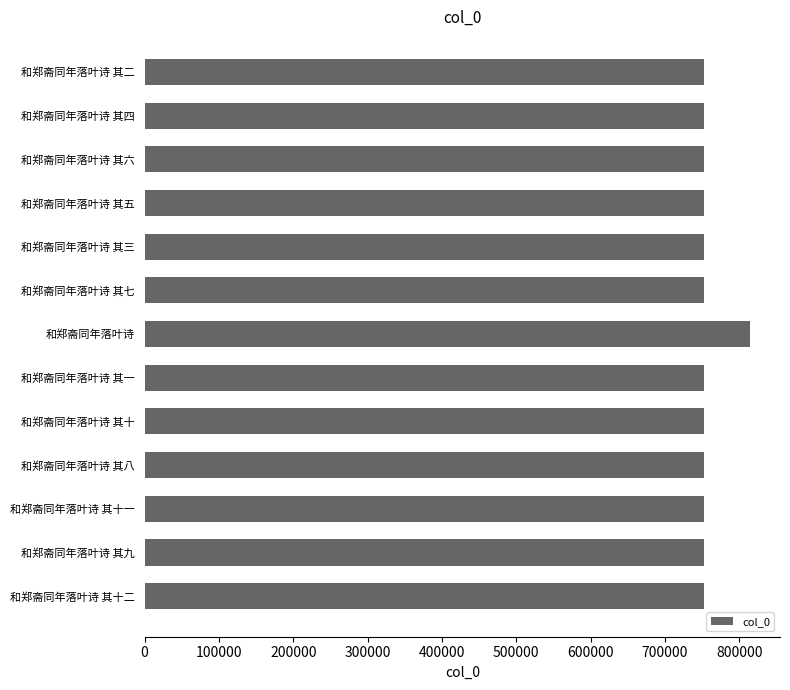

What is the label of the 9th bar from the top?

和郑斋同年落叶诗 其十